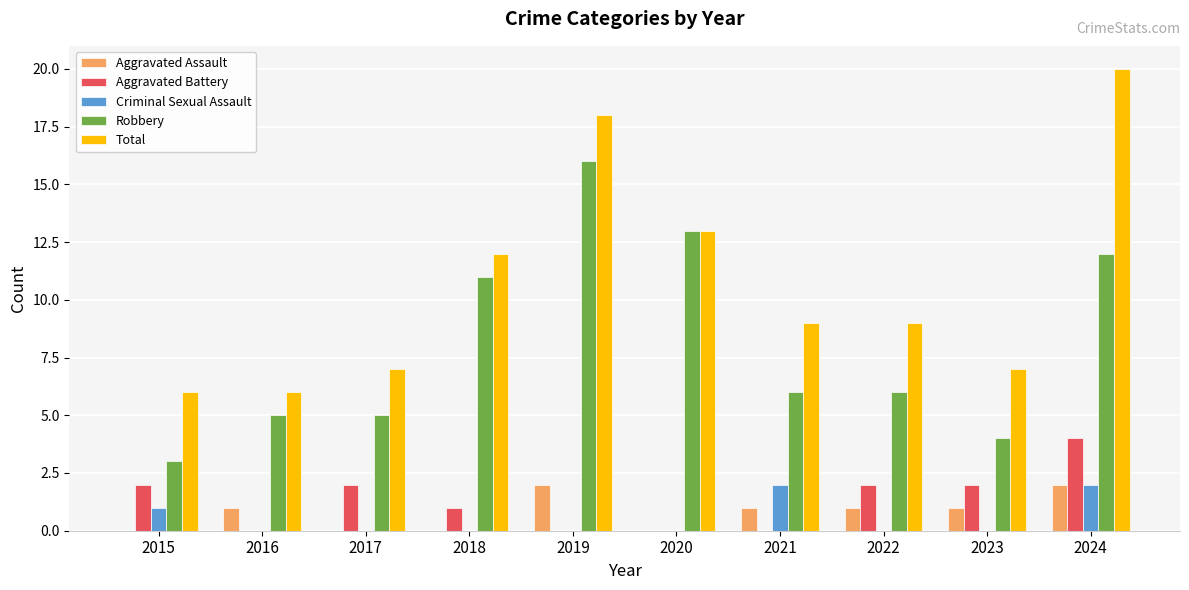

The value of Total at 2015 is 6. True or false?

True